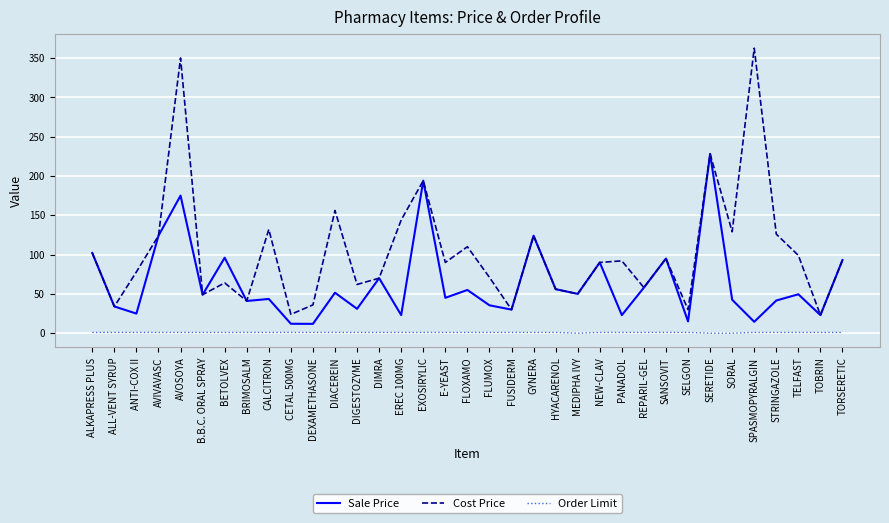

List the series in order of their overall mean, highest first.

Cost Price, Sale Price, Order Limit